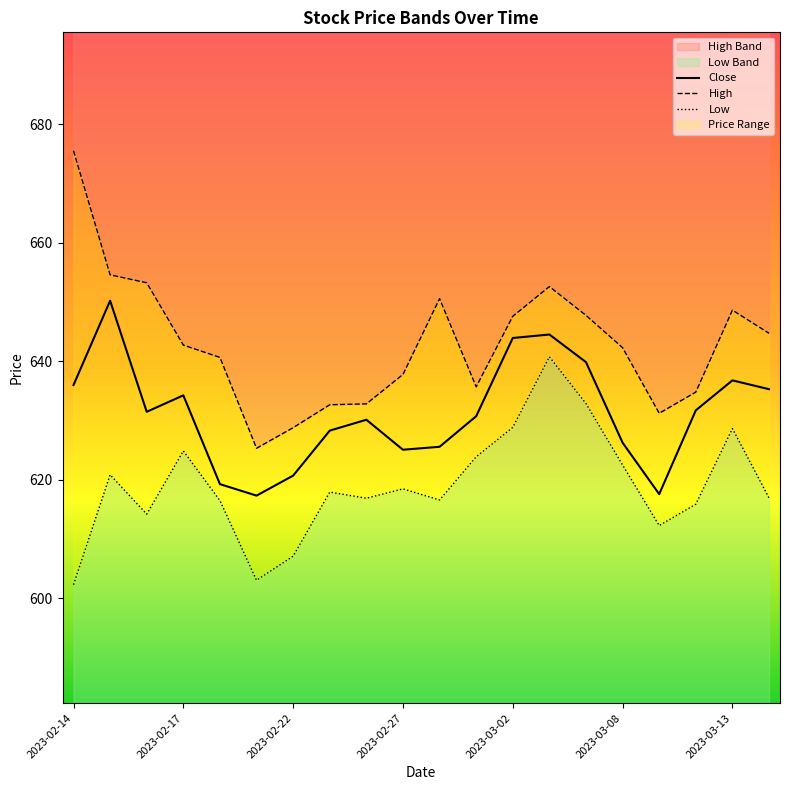

What position from the left is 2023-02-17?

4